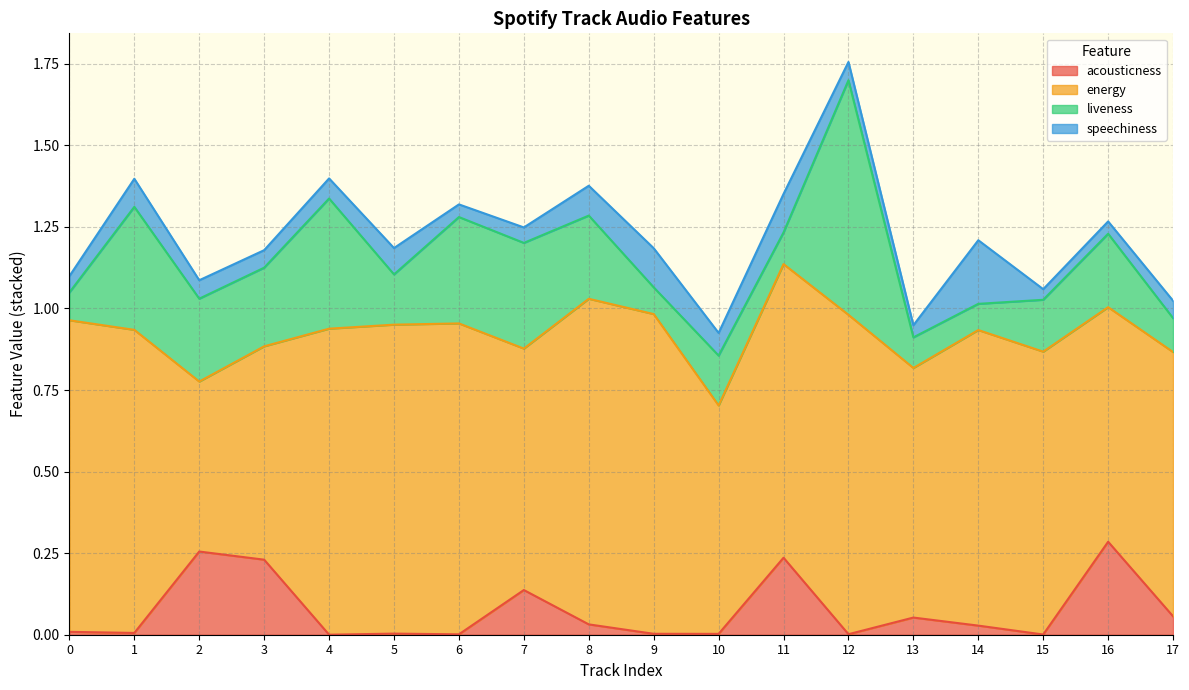

Between 3 and 6, which series saw the biggest shift?

energy